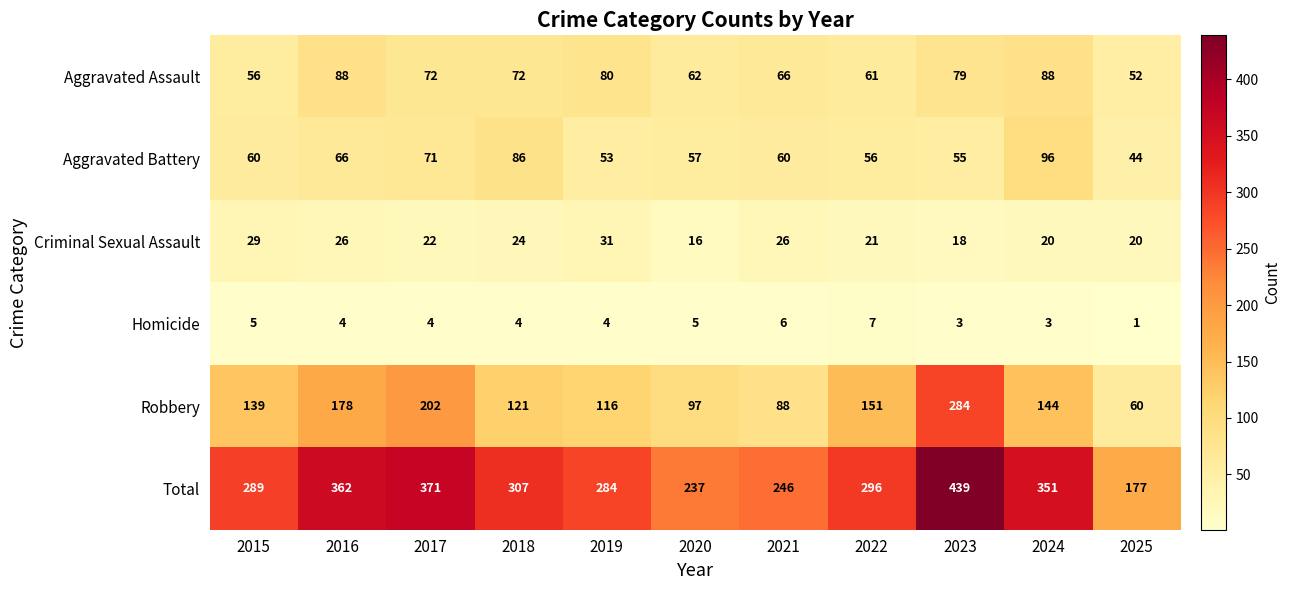

Which category has the lowest value across all series?

2025